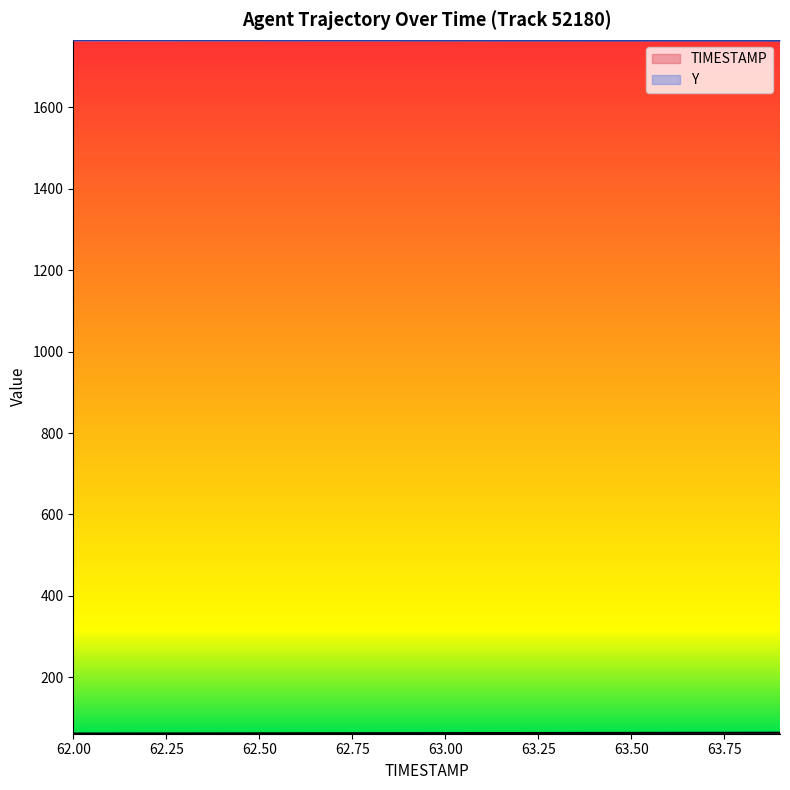

What is the difference between the highest and lowest values at 63.3?

1701.4